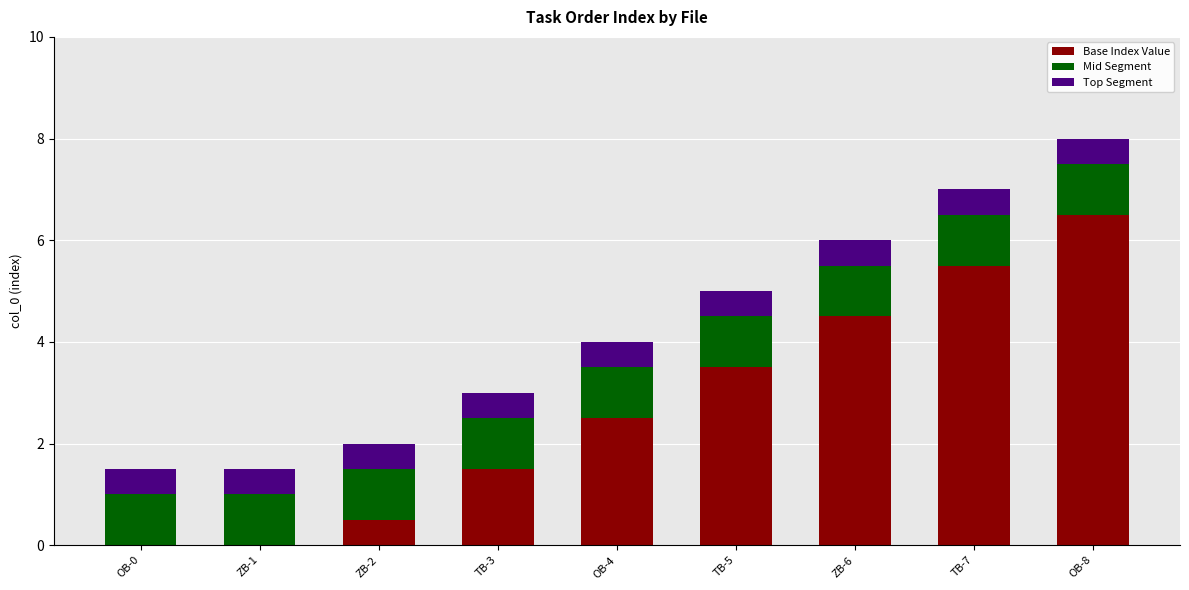

What is the difference between the Base Index Value values at ZB-1 and ZB-2?

0.5